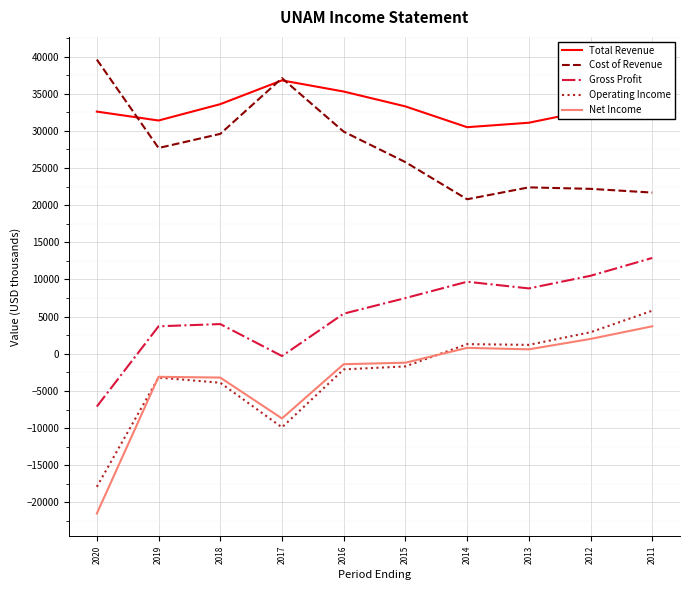

What is the highest value of the Gross Profit series?

12900